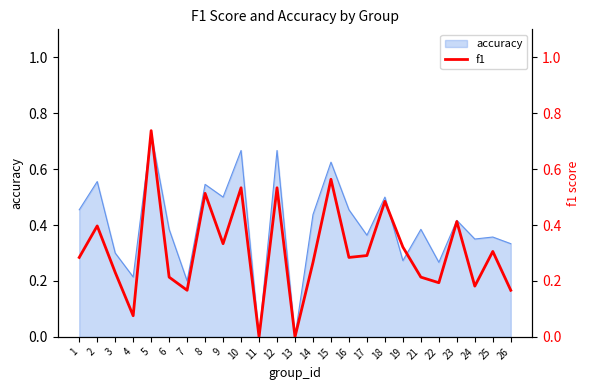

Reading left to right, transcribe all the data shown in this chart.

0.3	0.4	0.2	0.1	0.7	0.2	0.2	0.5	0.3	0.5	0.0	0.5	0.0	0.3	0.6	0.3	0.3	0.5	0.3	0.2	0.2	0.4	0.2	0.3	0.2